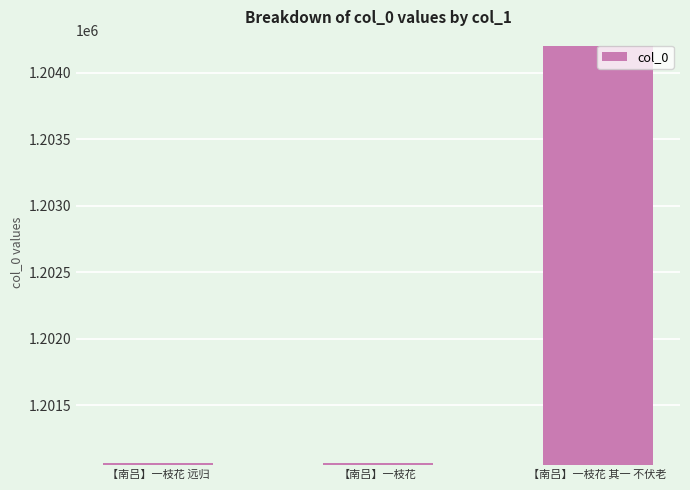

How many series are shown in this chart?

1